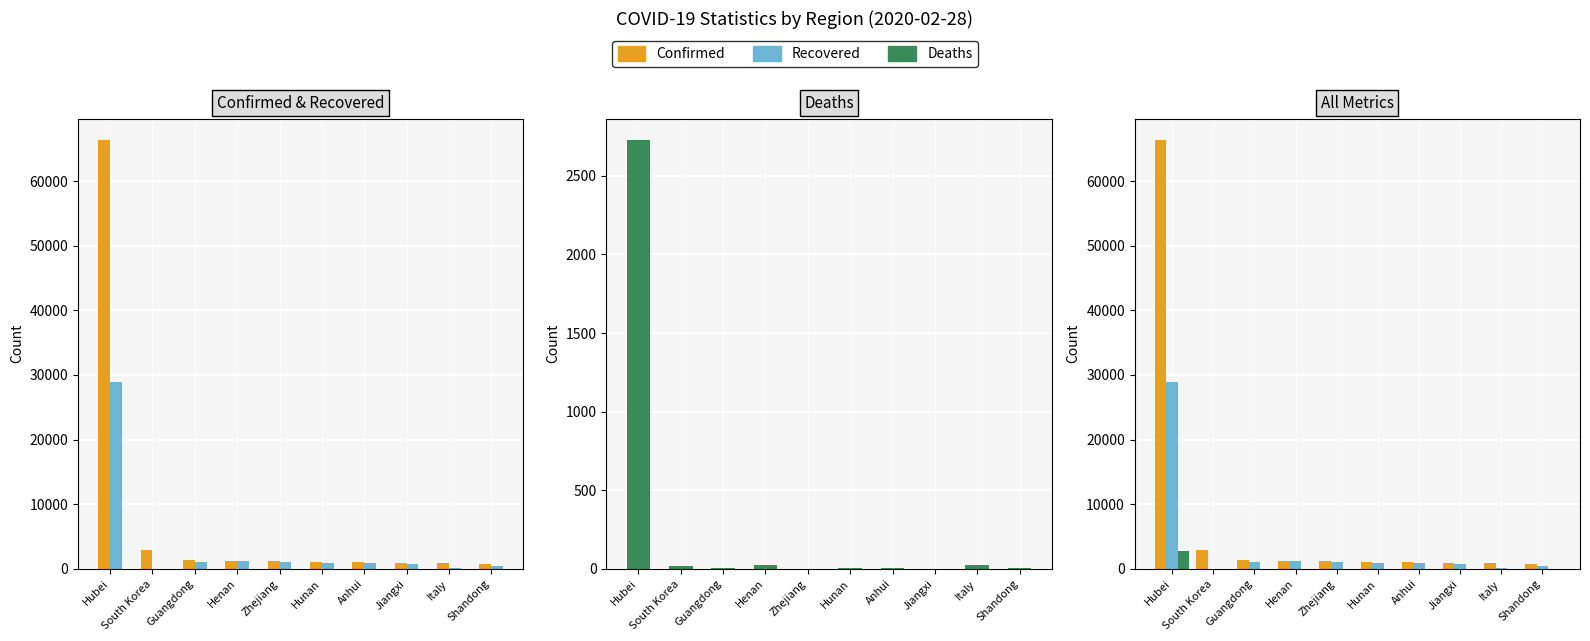

Is the value of Deaths at Shandong greater than the value of Recovered at Guangdong?

No